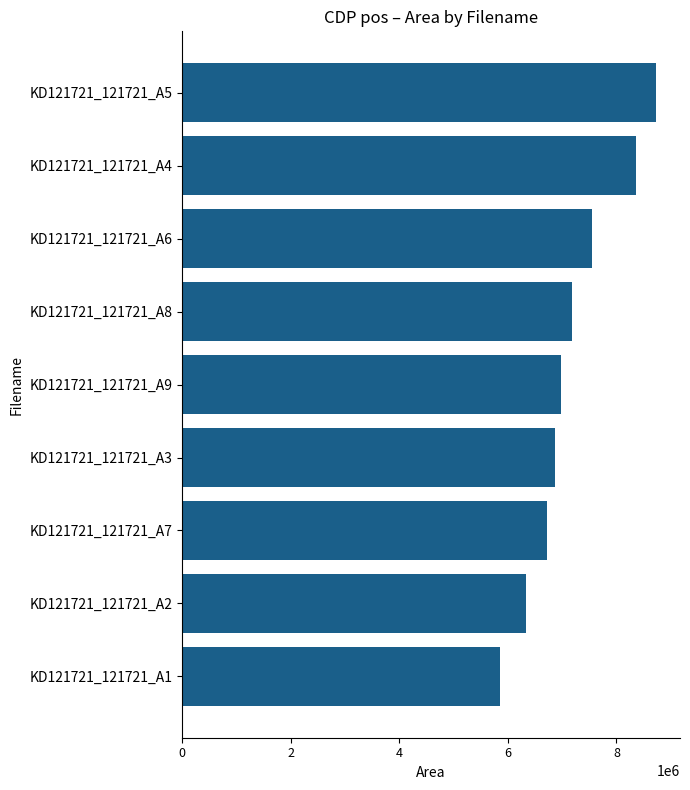

Reading top to bottom, extract all data points from this chart.

8734182	8355987	7547627	7184420	6977257	6867864	6725097	6332417	5845585